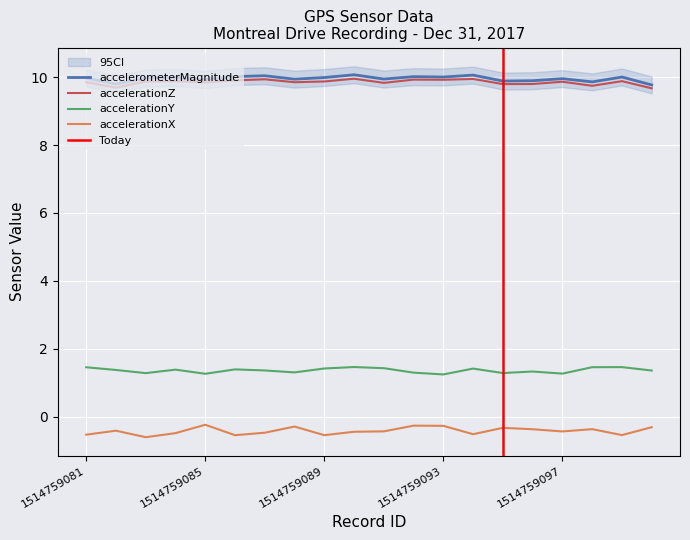

Reading left to right, extract all data points from this chart.

accelerometerMagnitude: 1514759081=10.0	1514759082=9.8	1514759083=10.0	1514759084=10.0	1514759085=9.9	1514759086=10.0	1514759087=10.0	1514759088=9.9	1514759089=10.0	1514759090=10.1	1514759091=9.9	1514759092=10.0	1514759093=10.0	1514759094=10.1	1514759095=9.9	1514759096=9.9	1514759097=10.0	1514759098=9.9	1514759099=10.0	1514759100=9.8
accelerationX: 1514759081=-0.5	1514759082=-0.4	1514759083=-0.6	1514759084=-0.5	1514759085=-0.2	1514759086=-0.5	1514759087=-0.5	1514759088=-0.3	1514759089=-0.5	1514759090=-0.4	1514759091=-0.4	1514759092=-0.3	1514759093=-0.3	1514759094=-0.5	1514759095=-0.3	1514759096=-0.4	1514759097=-0.4	1514759098=-0.4	1514759099=-0.5	1514759100=-0.3
accelerationY: 1514759081=1.5	1514759082=1.4	1514759083=1.3	1514759084=1.4	1514759085=1.3	1514759086=1.4	1514759087=1.4	1514759088=1.3	1514759089=1.4	1514759090=1.5	1514759091=1.4	1514759092=1.3	1514759093=1.2	1514759094=1.4	1514759095=1.3	1514759096=1.3	1514759097=1.3	1514759098=1.5	1514759099=1.5	1514759100=1.4
accelerationZ: 1514759081=9.9	1514759082=9.7	1514759083=9.9	1514759084=9.9	1514759085=9.8	1514759086=9.9	1514759087=9.9	1514759088=9.9	1514759089=9.9	1514759090=10.0	1514759091=9.8	1514759092=9.9	1514759093=9.9	1514759094=9.9	1514759095=9.8	1514759096=9.8	1514759097=9.9	1514759098=9.7	1514759099=9.9	1514759100=9.7